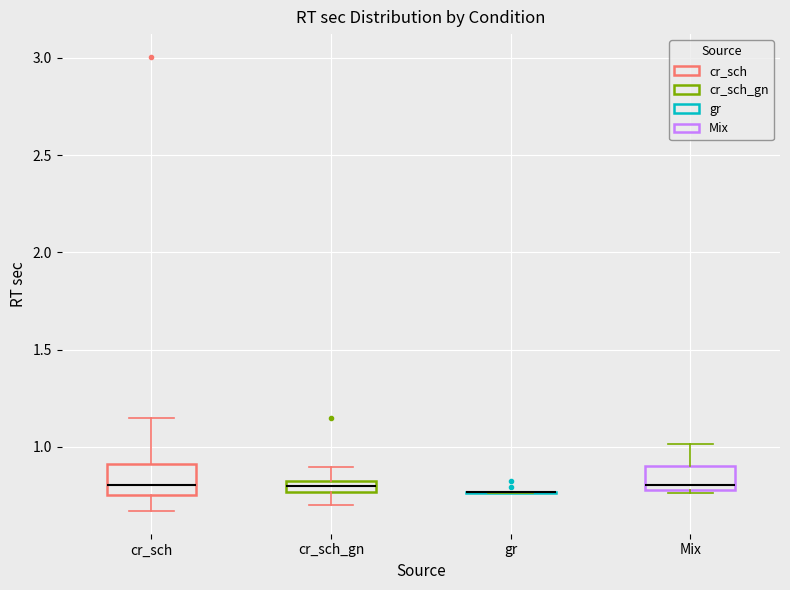

Where does the median line of the box for cr_sch_gn sit on the y-axis? The values are not printed on the chart, so give them approximately, as read against the axis.

0.80